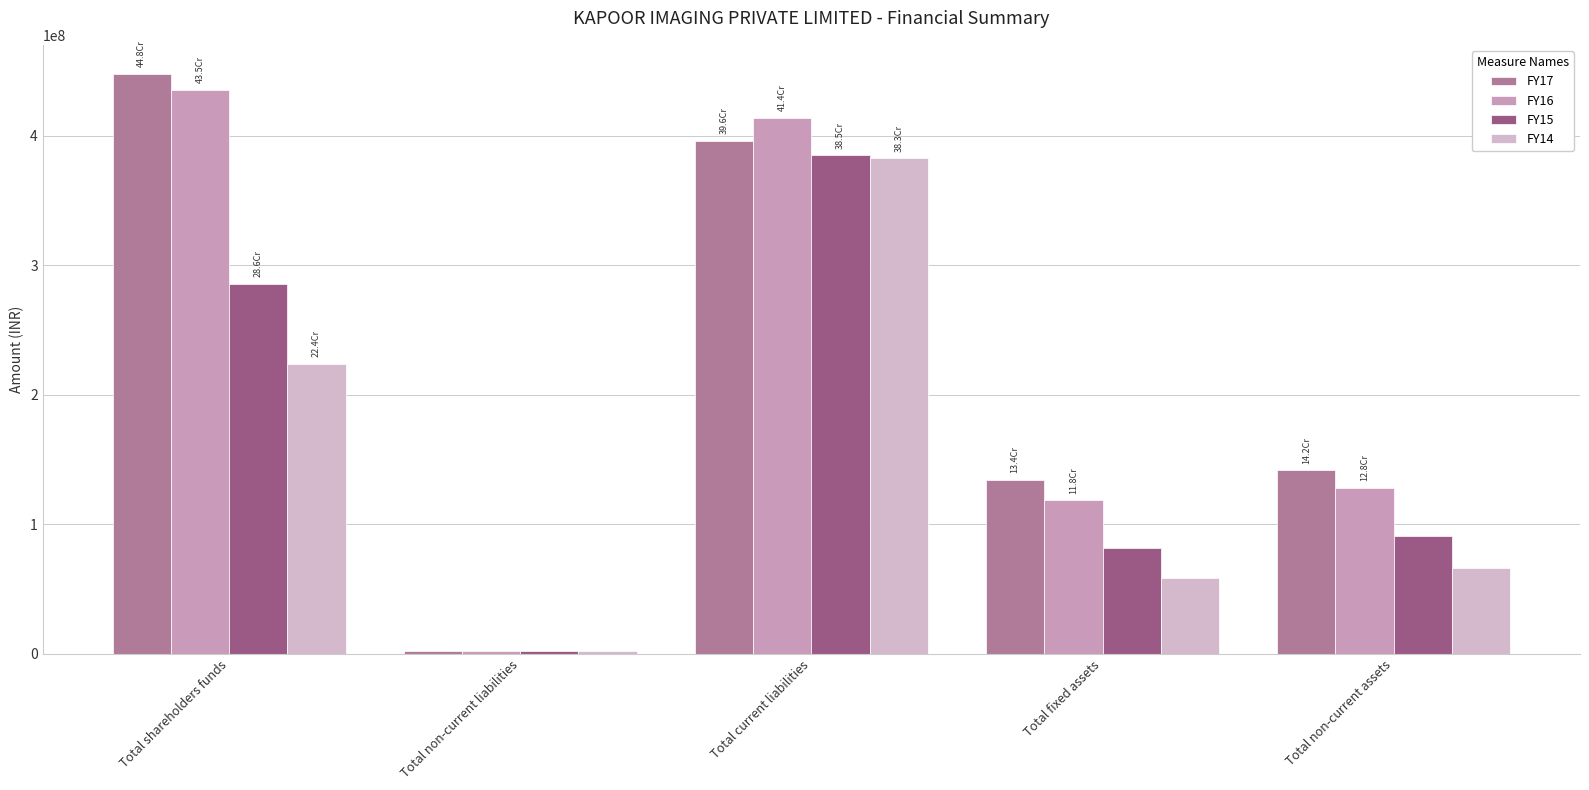

What is the sum of all FY17 values?

1121520805.3